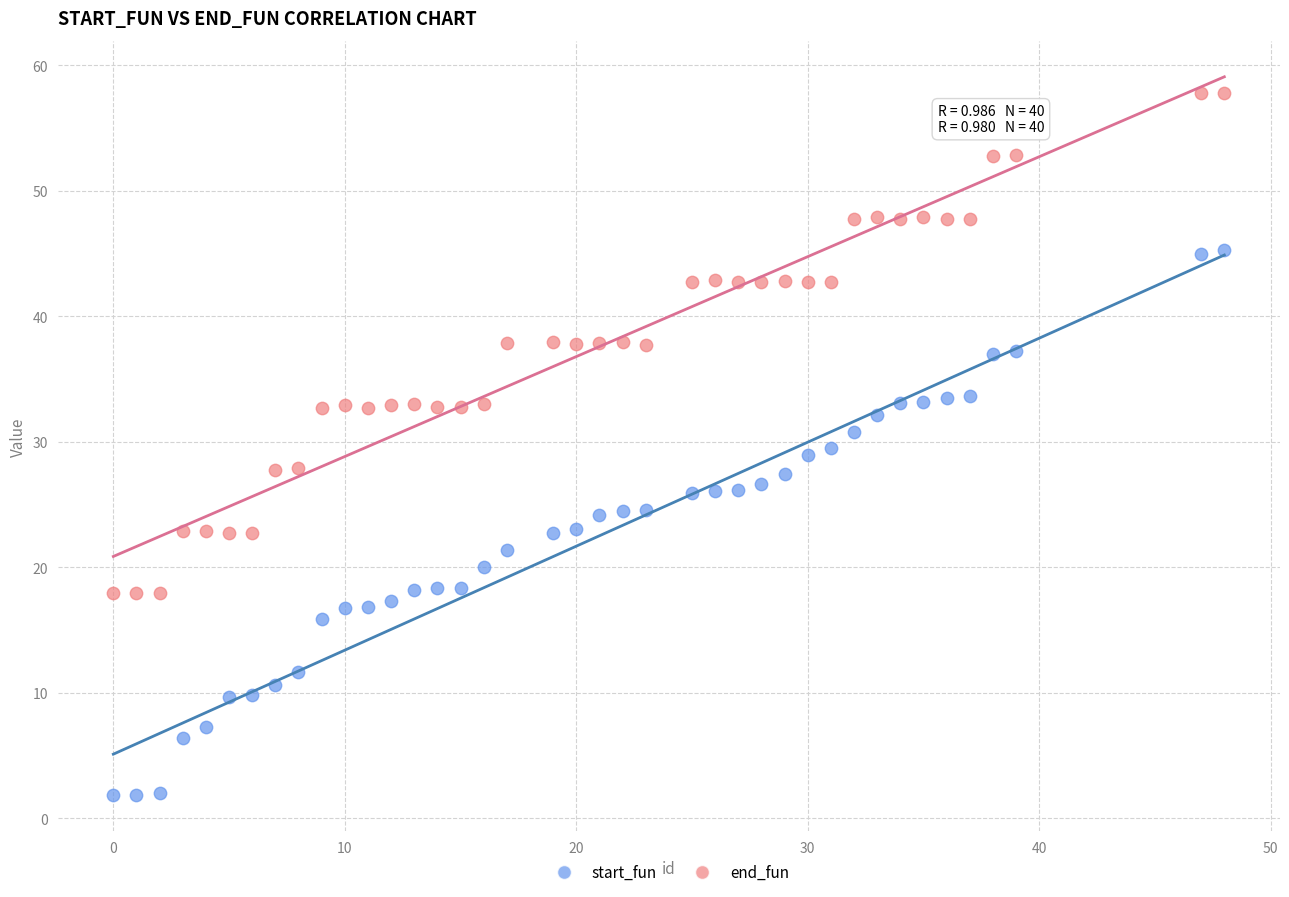

Which series has the largest Y range (max minus min)?

start_fun